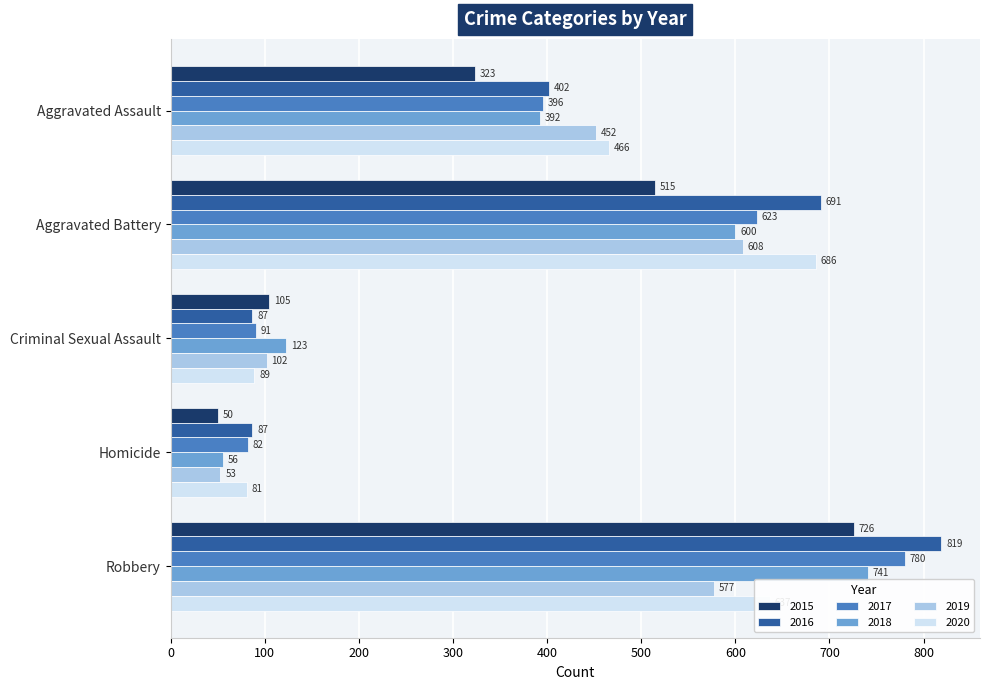

How many 2016 values are between 87 and 691?

4